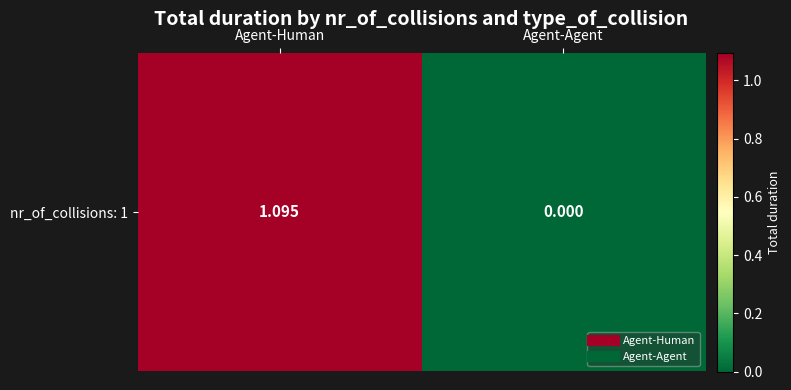

True or false: the data shows 0.5 at Agent-Human.

False